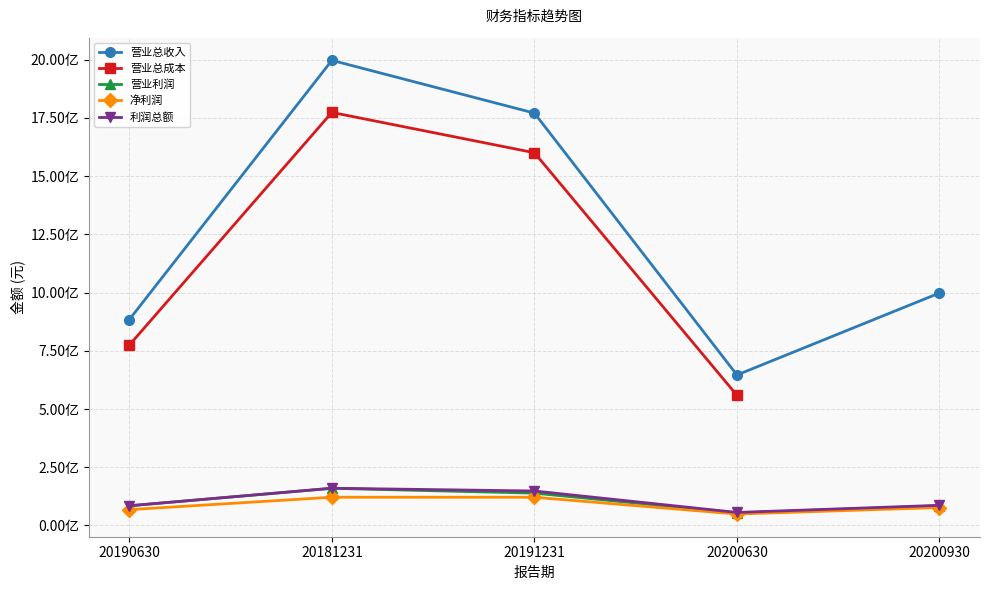

Where does the 利润总额 series first go above 86450400?

20181231